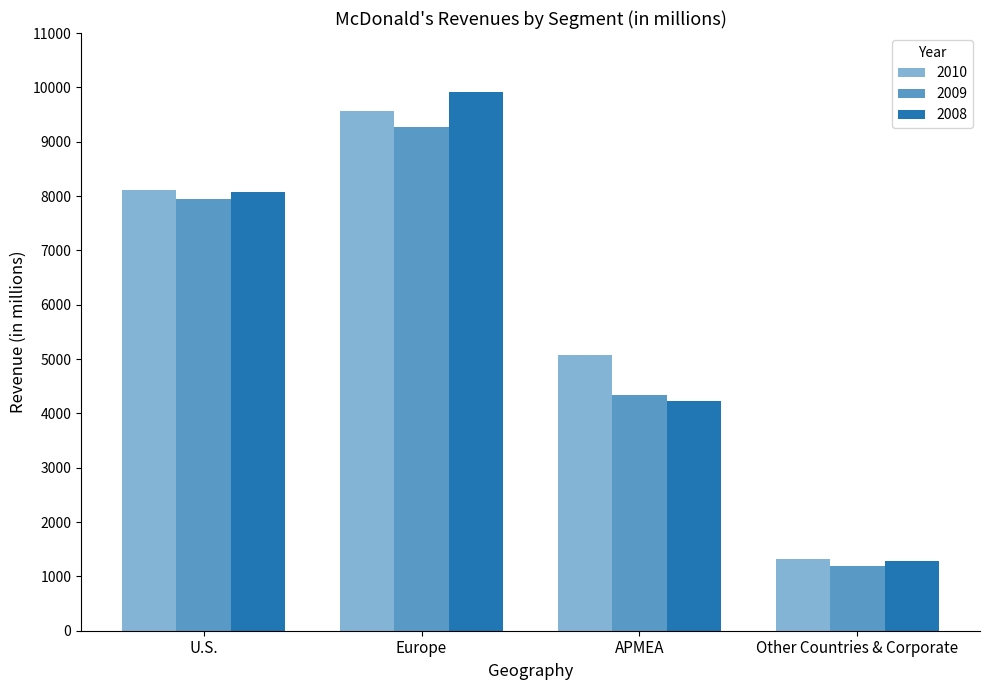

Is the value of 2009 at Europe greater than the value of 2008 at U.S.?

Yes